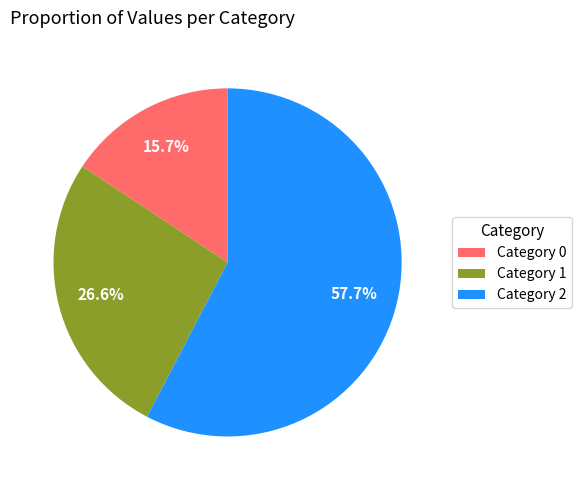

Is there any slice that represents more than half of the pie?

Yes